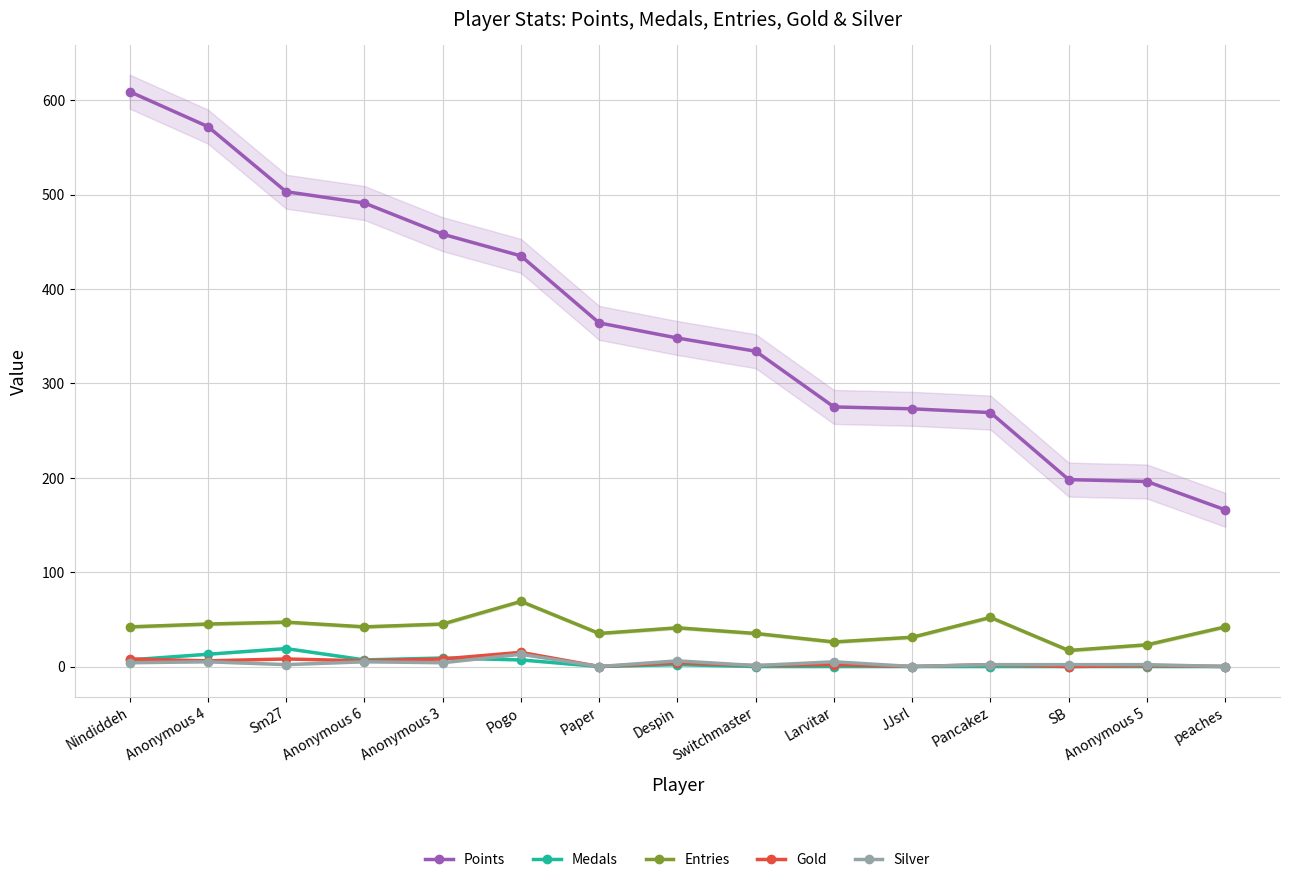

Is the value of Silver at Anonymous 3 greater than the value of Medals at SB?

Yes